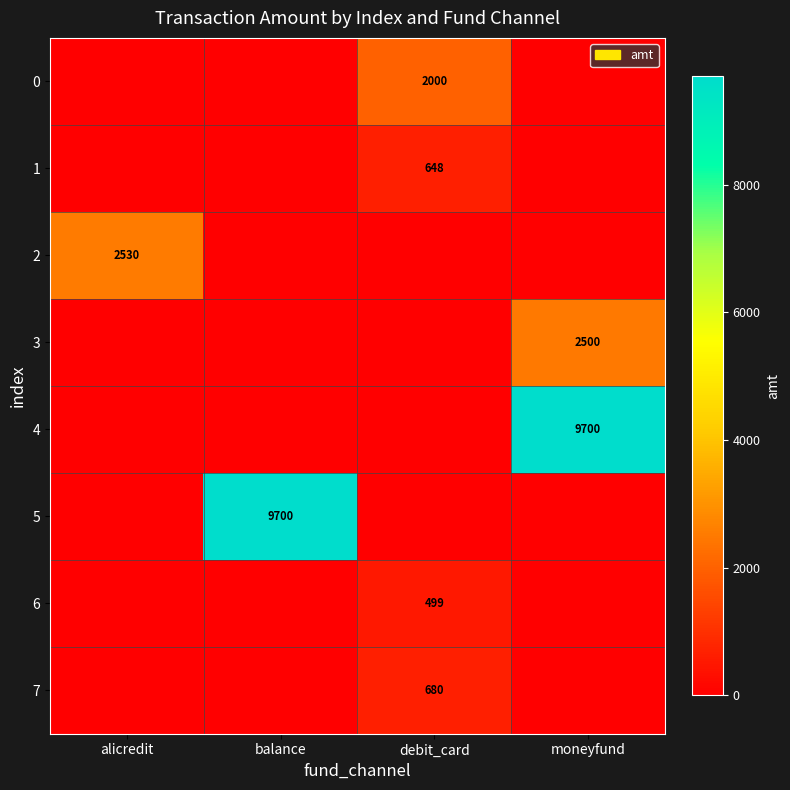

The value of 3 at moneyfund is 4422. True or false?

False